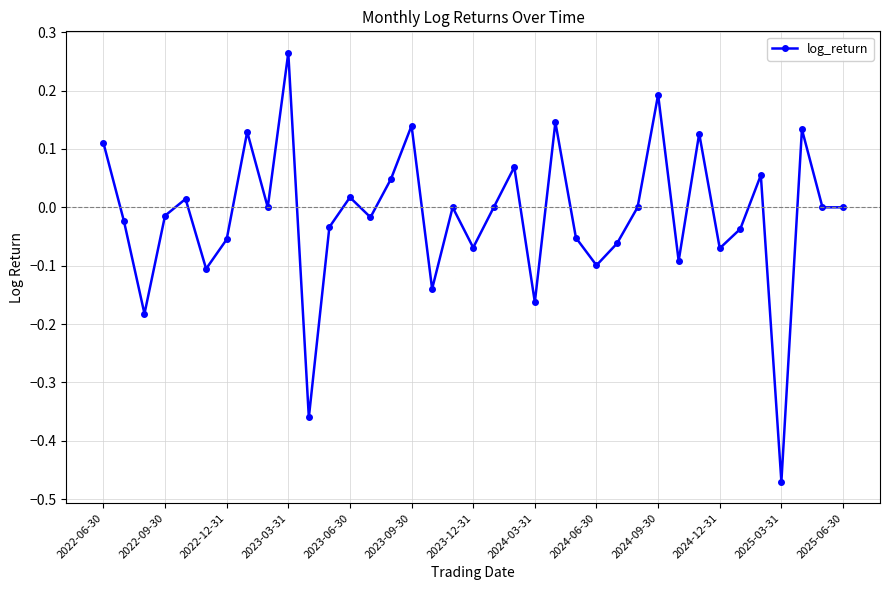

How many interior local peaks (higher than both neighbors) does the data have?

12